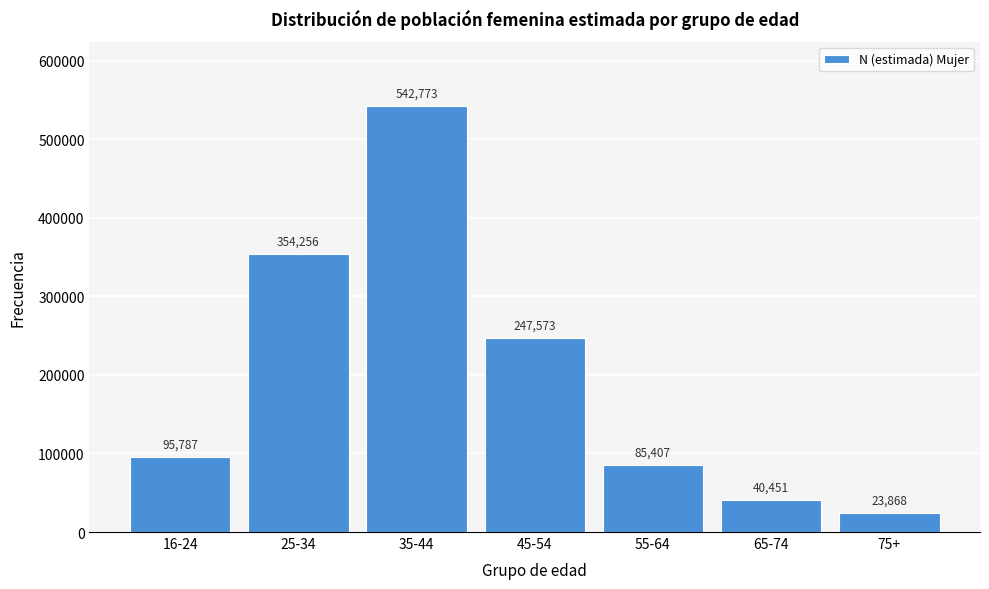

Reading right to left, transcribe all the data shown in this chart.

23868	40451	85407	247573	542773	354256	95787